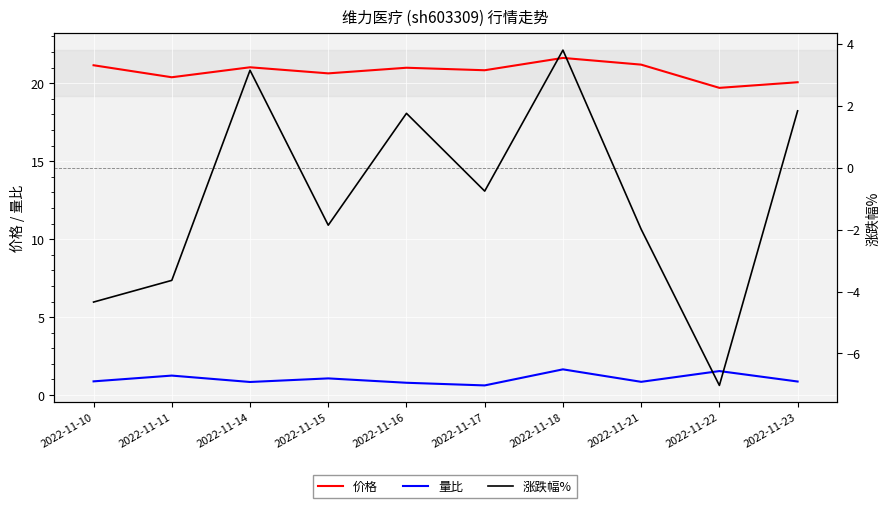

Reading left to right, what are all the values shown in this chart?

价格: 21.1	20.4	21.0	20.6	21.0	20.8	21.6	21.2	19.7	20.1
量比: 0.9	1.2	0.8	1.1	0.8	0.6	1.6	0.8	1.5	0.9
涨跌幅%: -4.3	-3.6	3.1	-1.9	1.8	-0.8	3.8	-2.0	-7.0	1.8